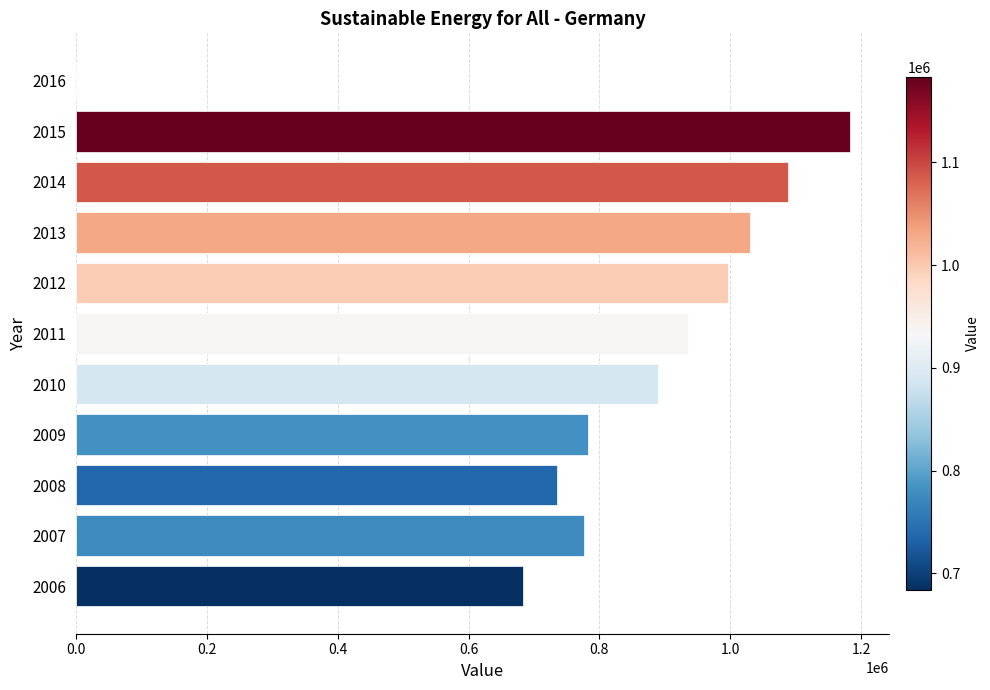

How many series are shown in this chart?

1